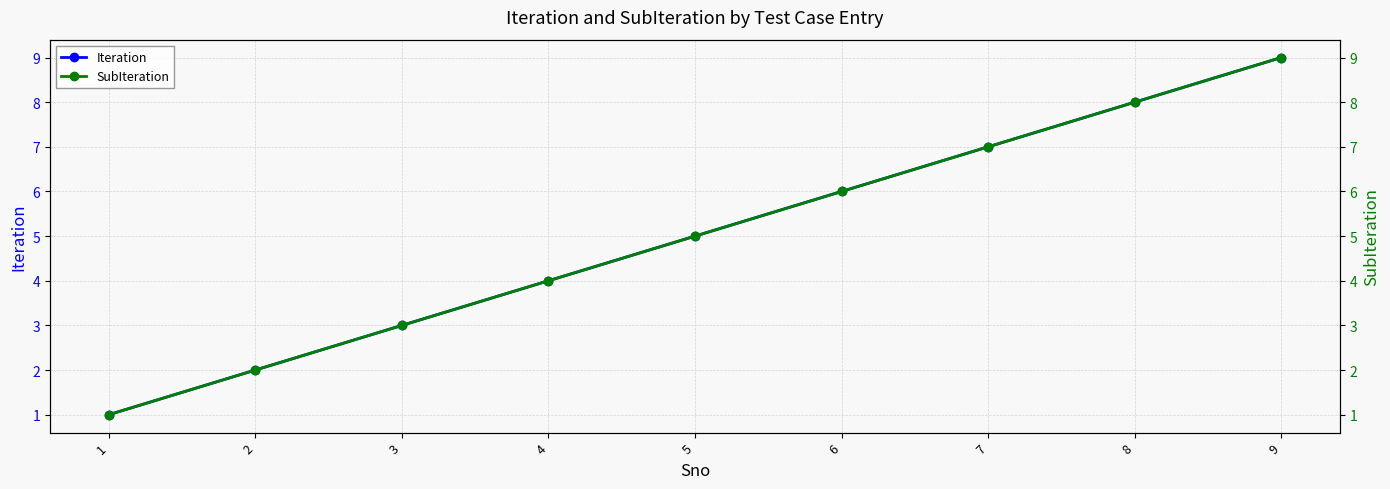

Is it true that Iteration equals 2 at 3?

False